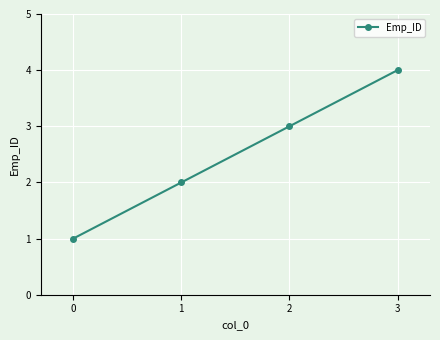

What is the difference between the maximum and minimum values?

3